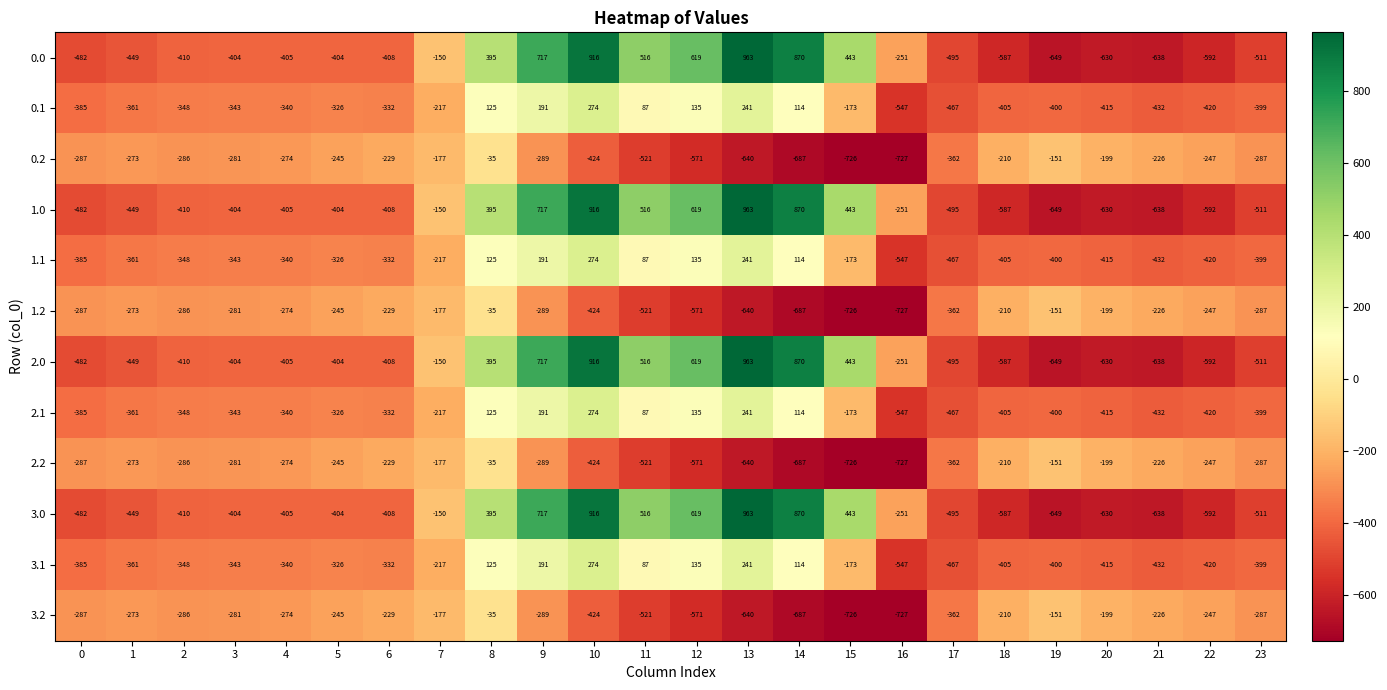

What is the sum of the 0.2 values at 9 and 1?

-562